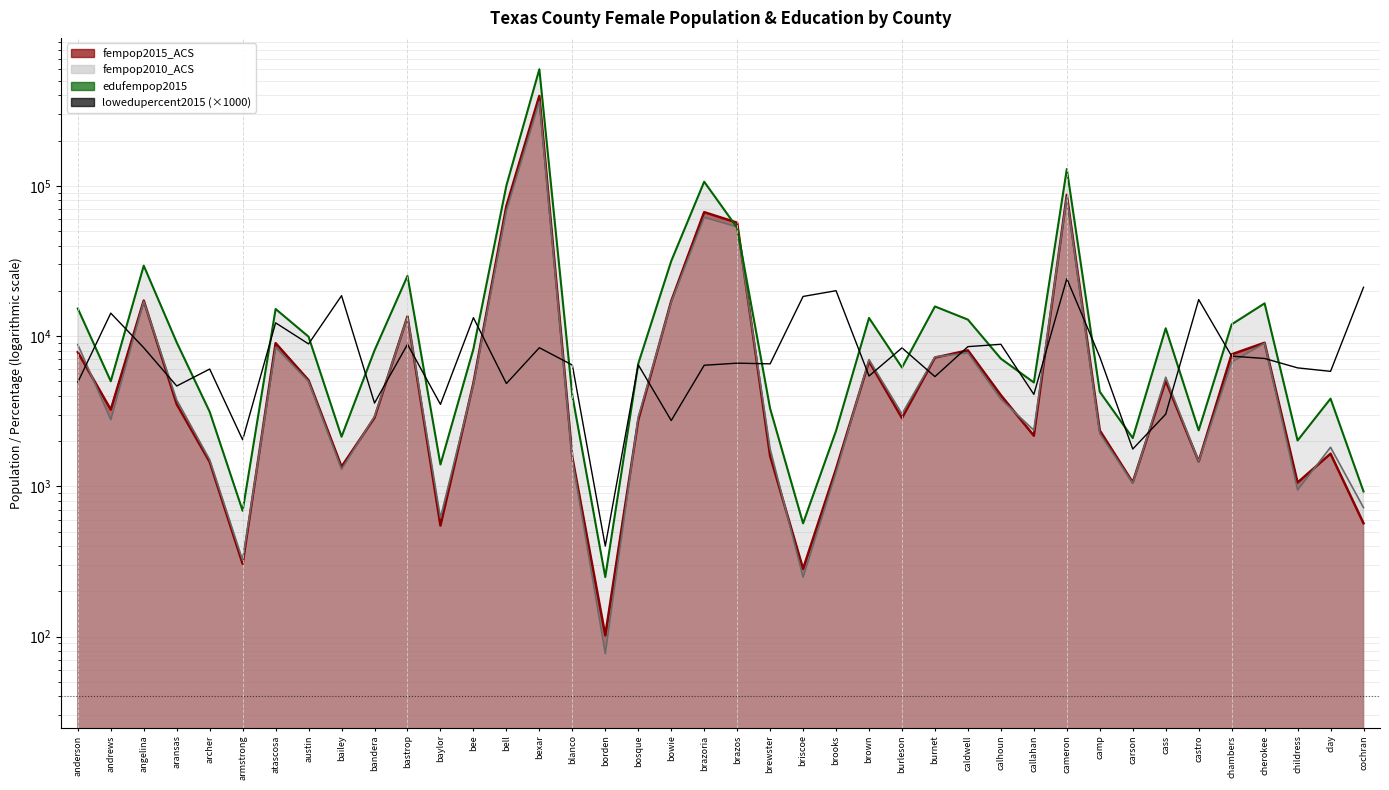

In lowedupercent2015 (×1000), how many points are higher than both neighbors (excluding endpoints)?

14